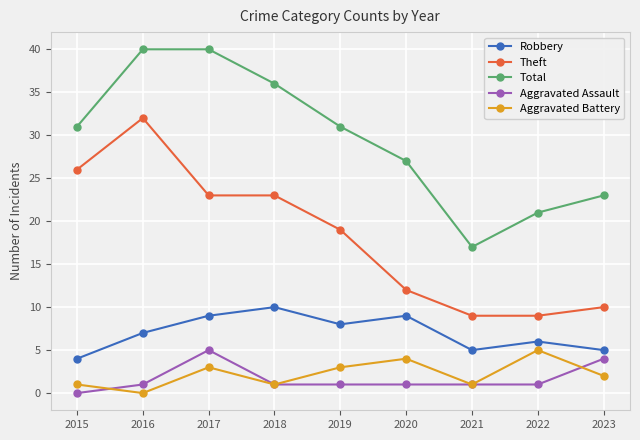

Which category has the highest value in the Robbery series?

2018